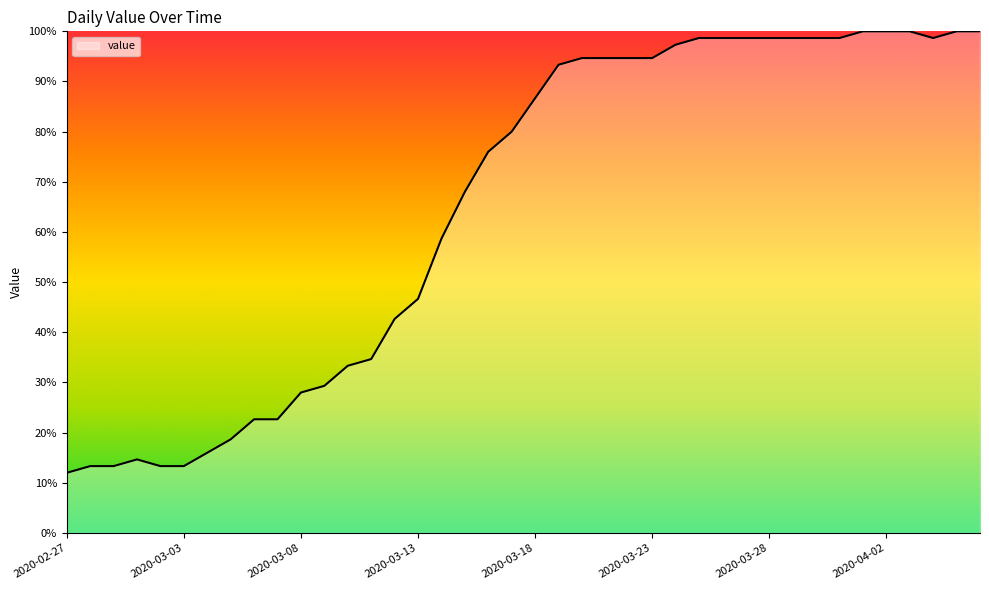

What is the greatest value displayed?

100.0